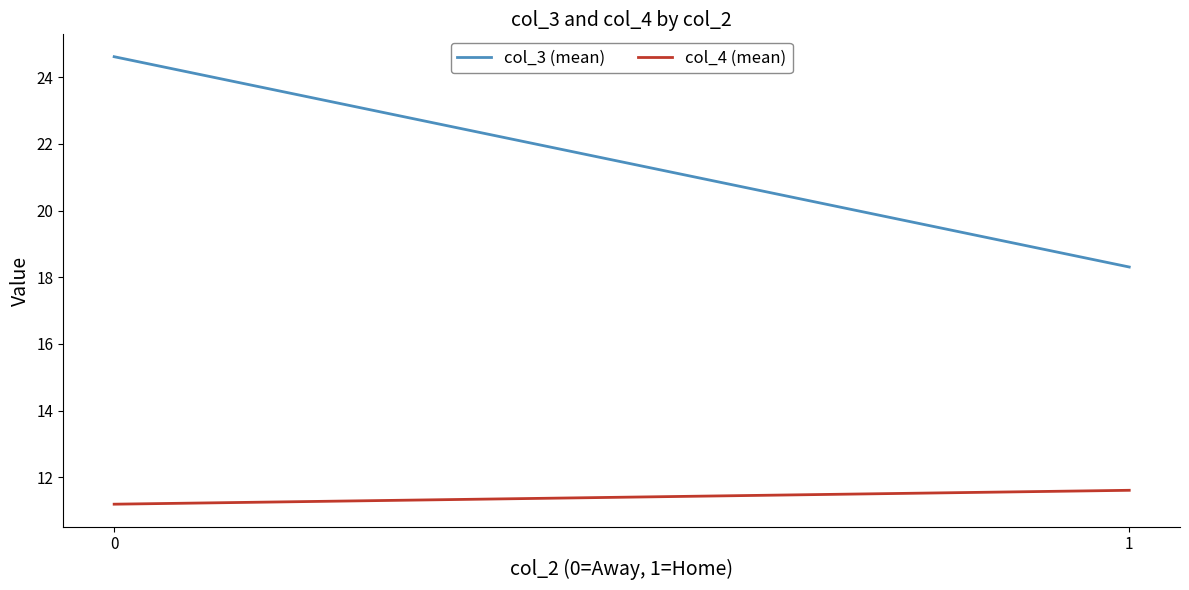

Which series has the widest spread of values?

col_3 (mean)